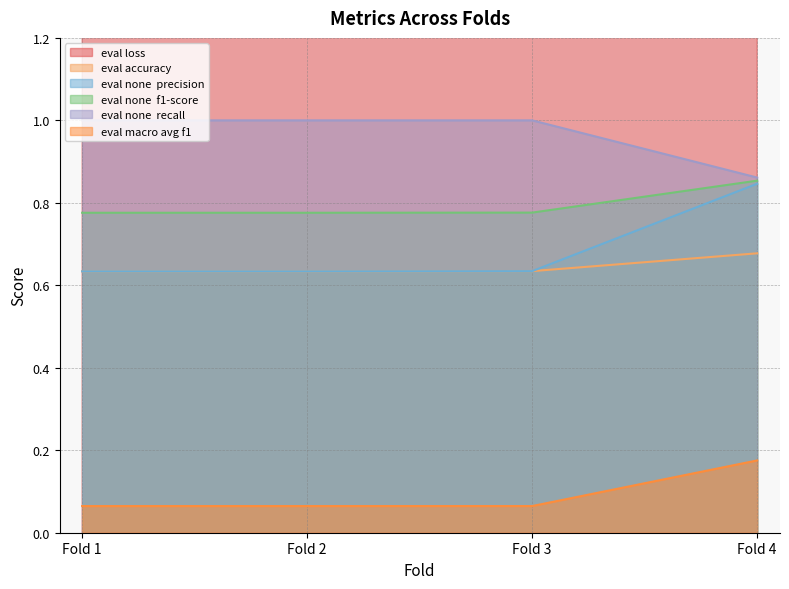

What is the maximum value for eval_none__precision?

0.8